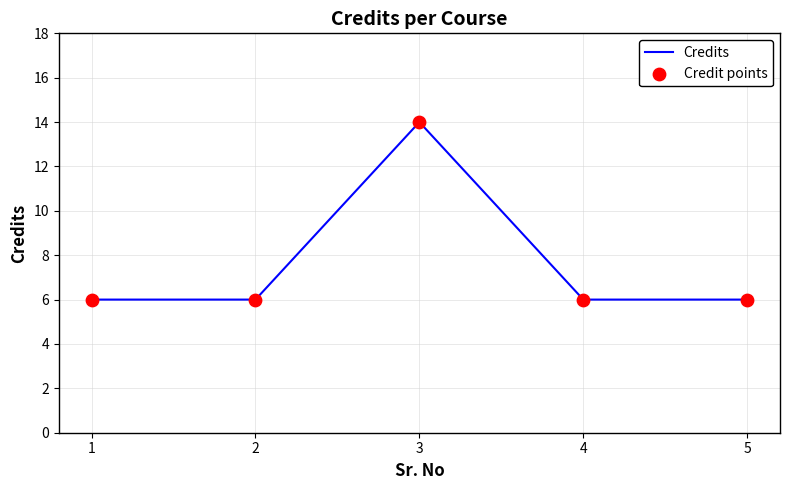

What is the ratio of the value at 1 to the value at 3?

0.4